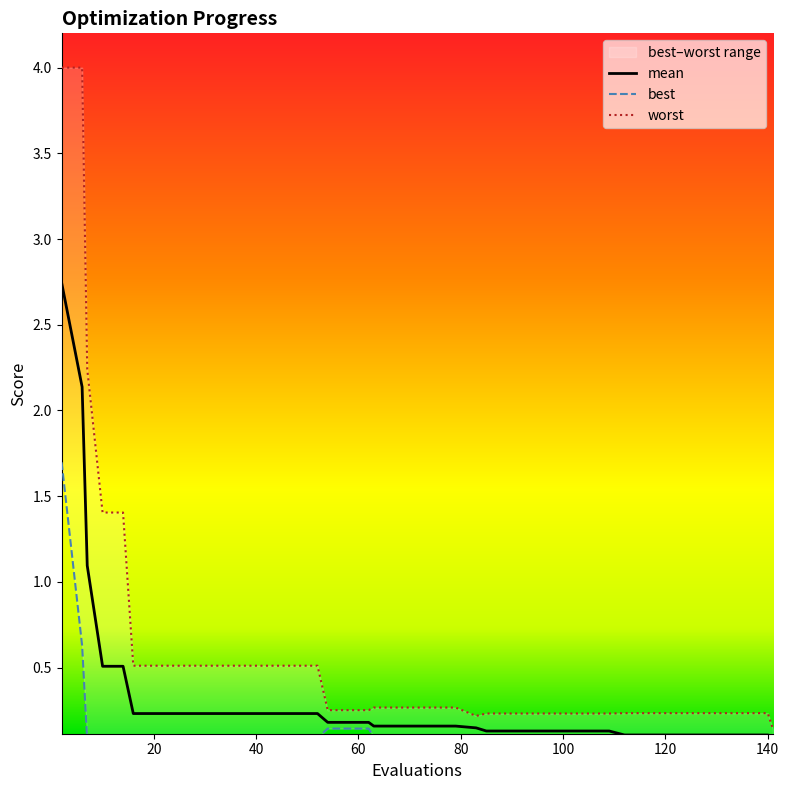

What is the average value of the mean series?

0.3